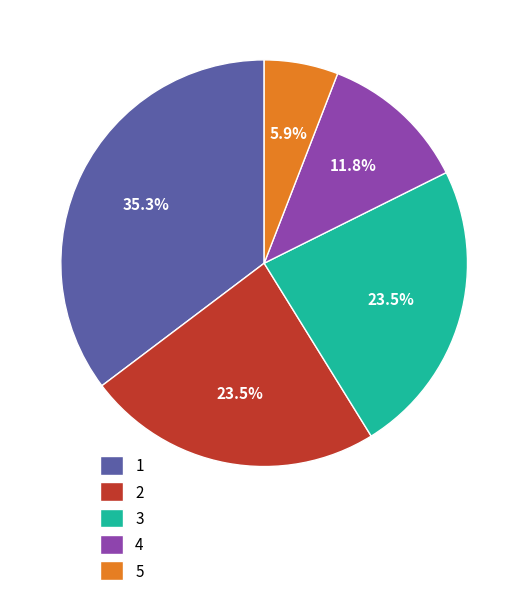

Does 5 represent more than half of the total?

No